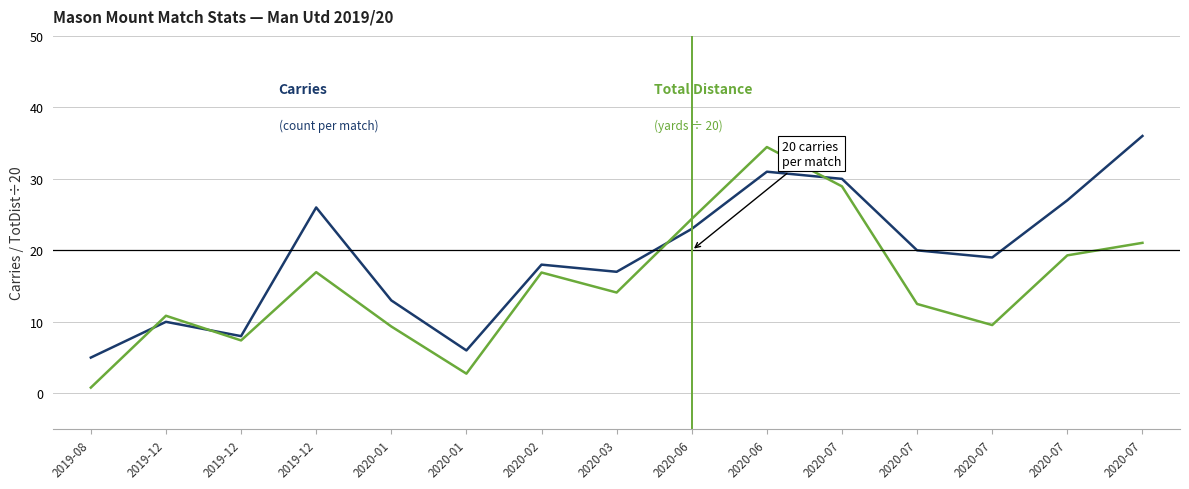

How many lines are shown in the chart?

2